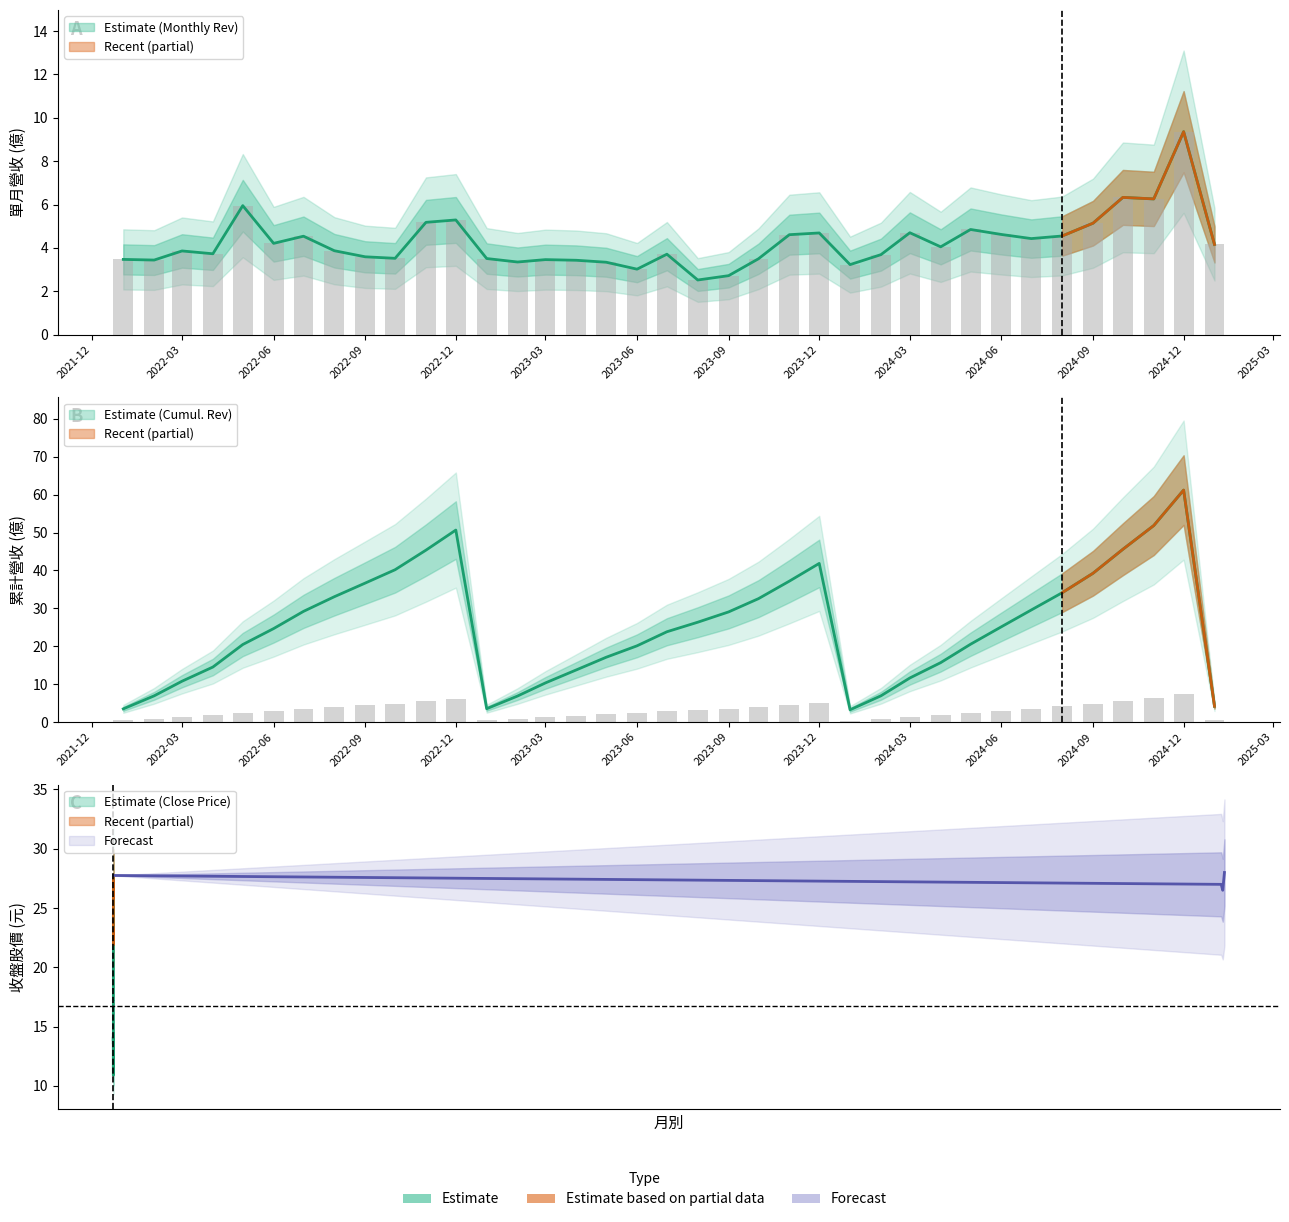

Where is 單月營收(億) nearest to the value 5?

2024-09